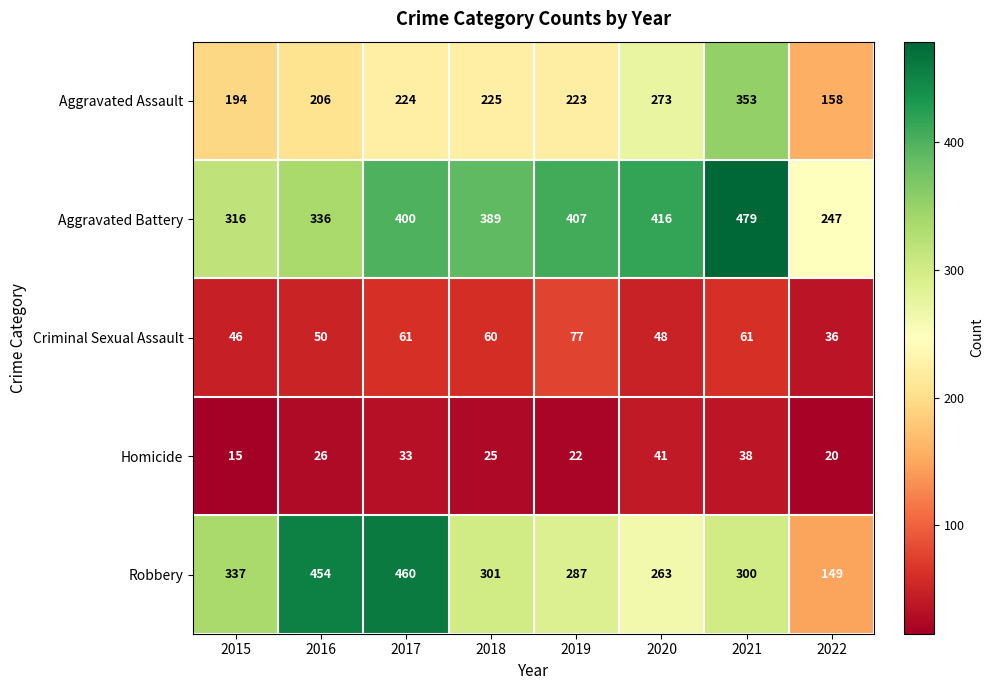

What is the minimum value shown in the chart?

15